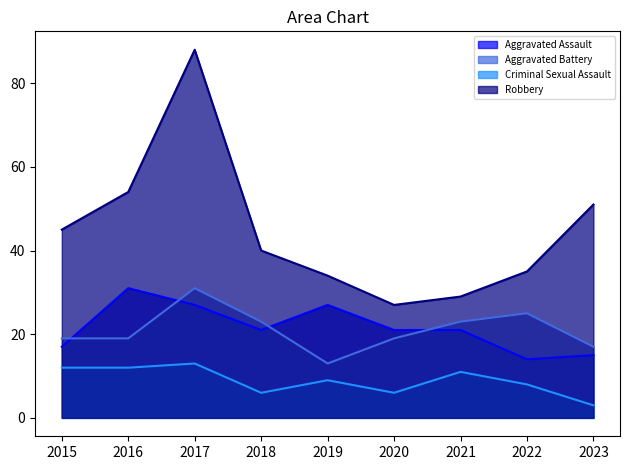

Which series has the largest range (max minus min)?

Robbery